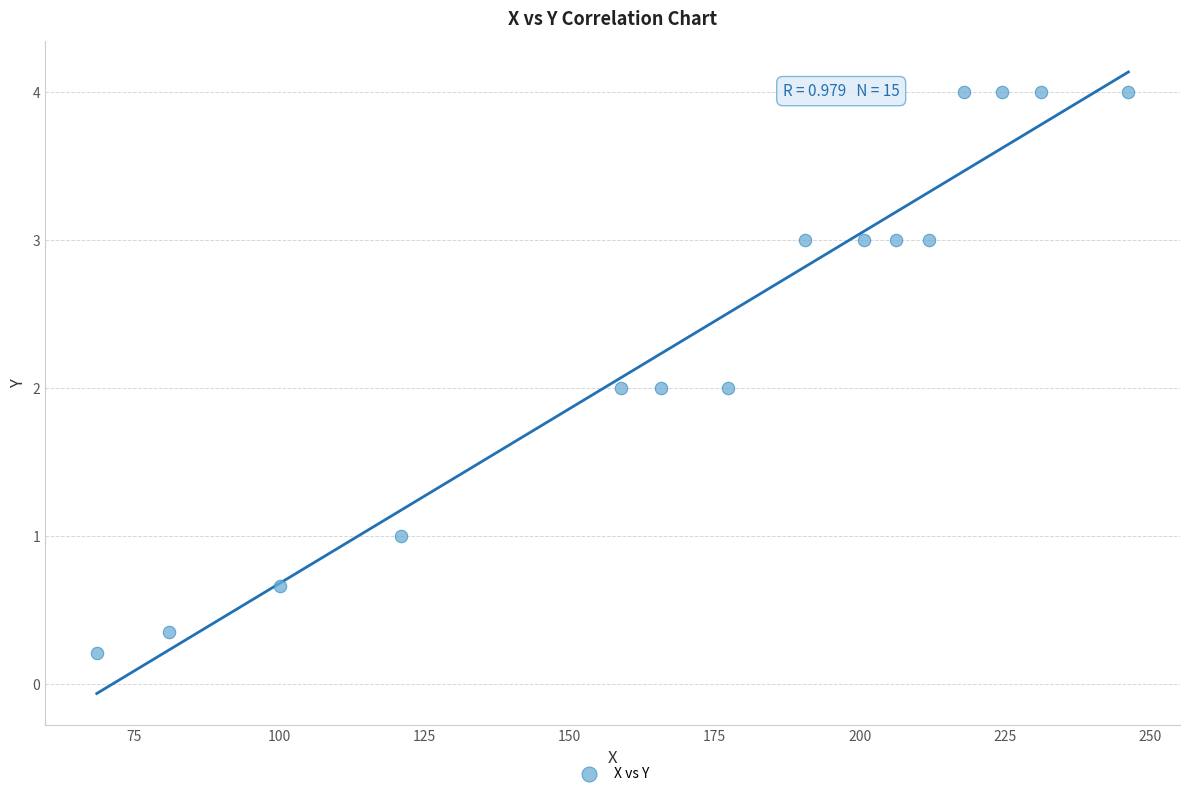

What is the range of Y values (max minus min)?

3.8